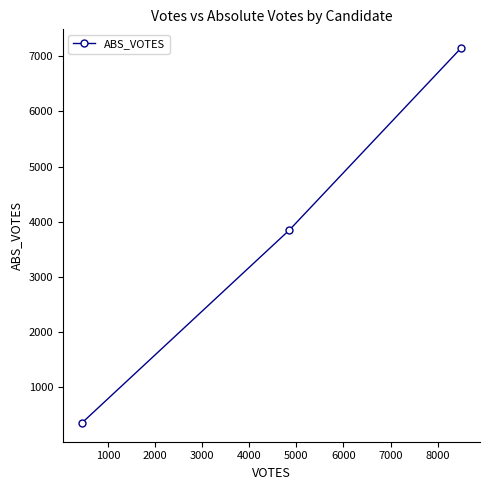

Reading left to right, transcribe all the data shown in this chart.

352	3850	7149